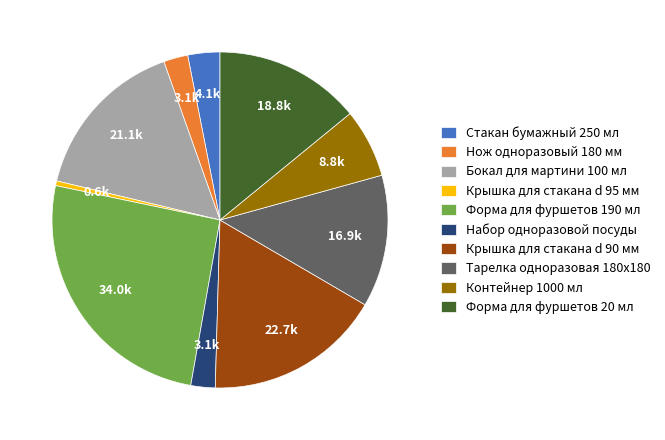

Does any single category account for the majority?

No